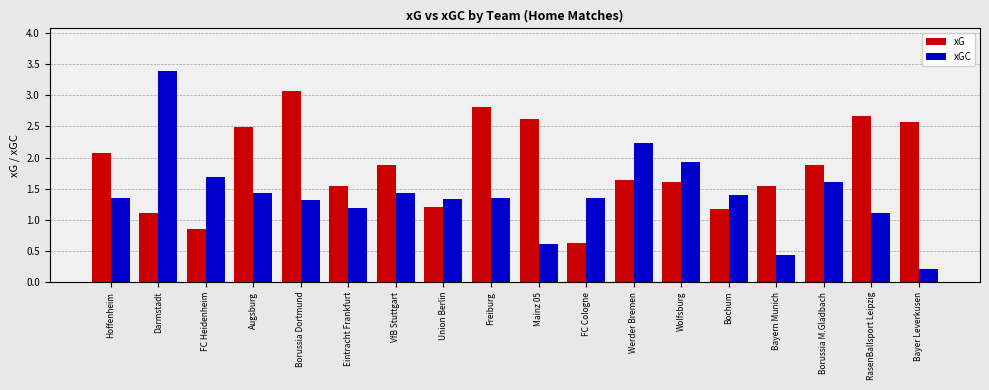

Is the value of xG at Bayer Leverkusen greater than the value of xGC at Bayern Munich?

Yes